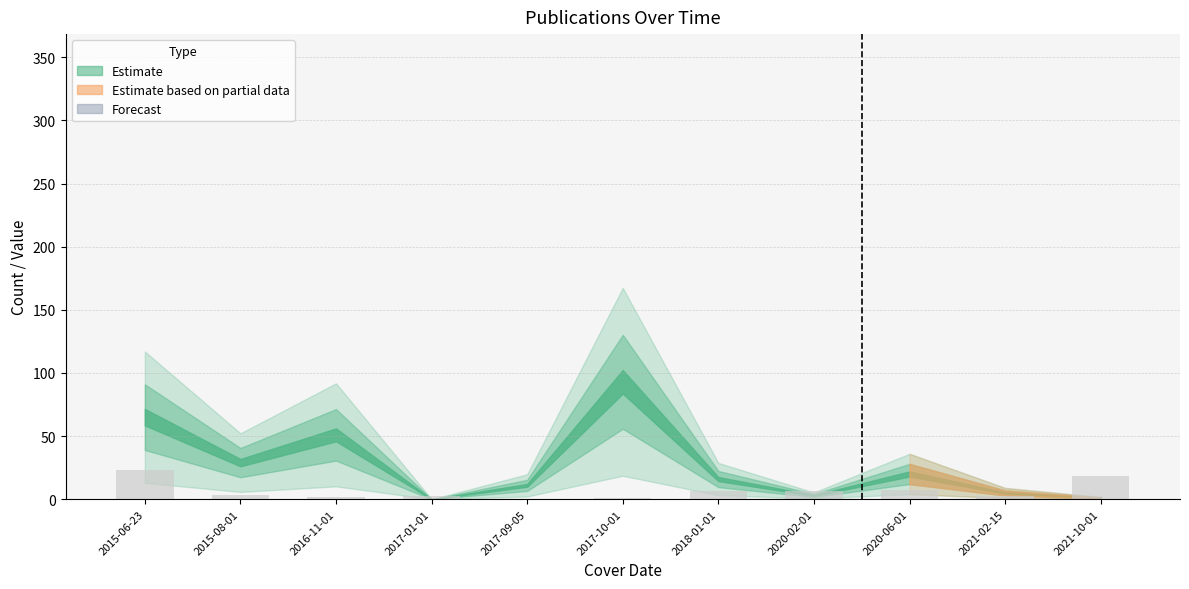

What is the sum of all values?

73.3